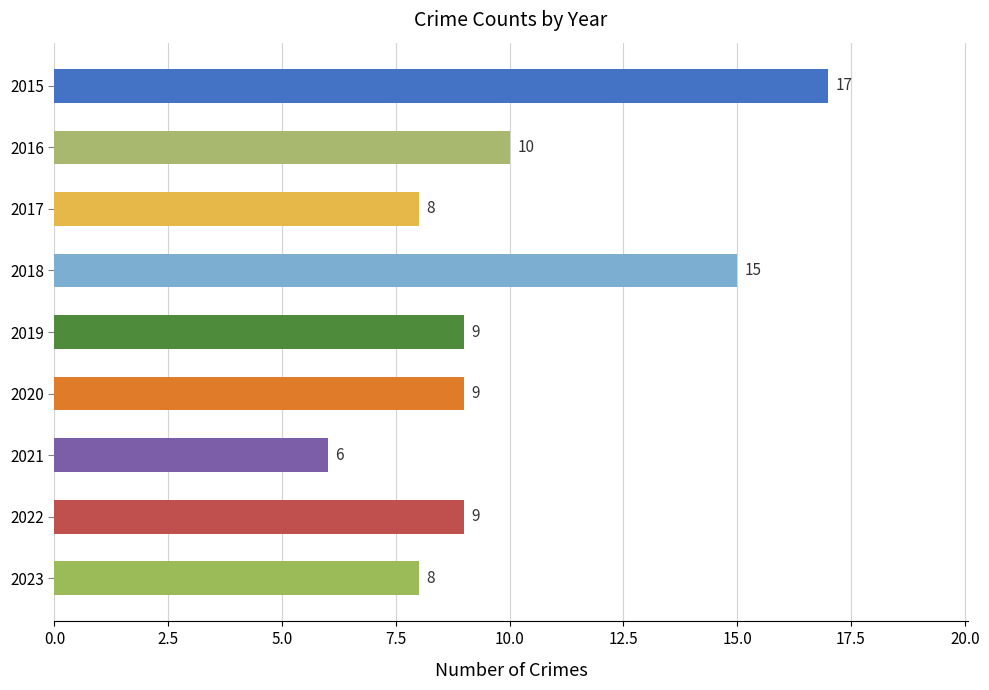

Reading top to bottom, list all the values displayed in this chart.

2015=17	2016=10	2017=8	2018=15	2019=9	2020=9	2021=6	2022=9	2023=8